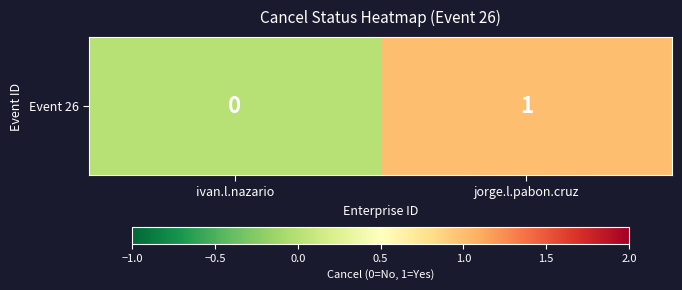

Count the values in the range 0 to 1.

2